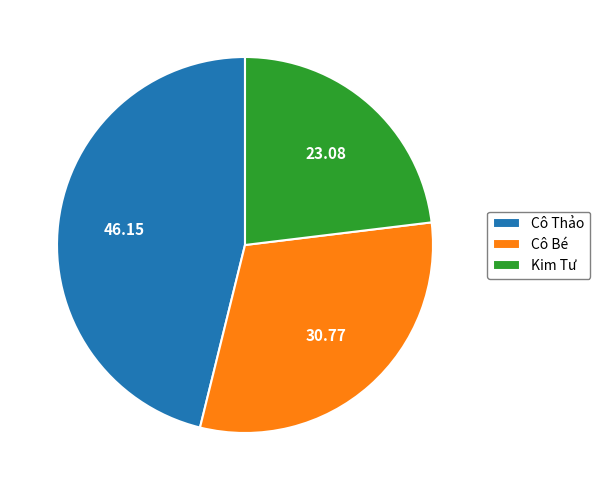

Is there a majority slice in this chart?

No